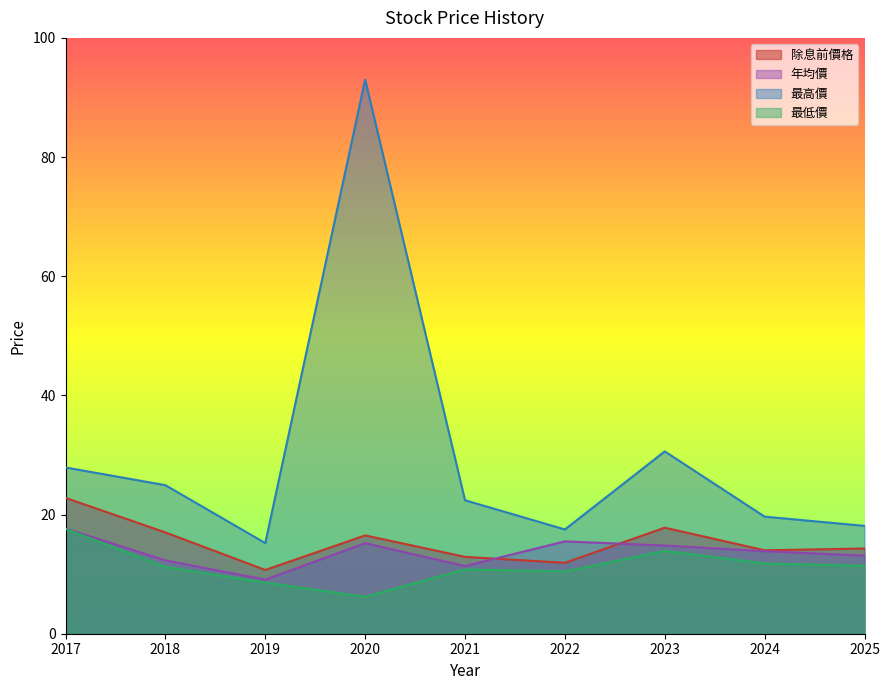

List the labels in order of 年均價 value, largest first.

2017, 2022, 2020, 2023, 2024, 2025, 2018, 2021, 2019